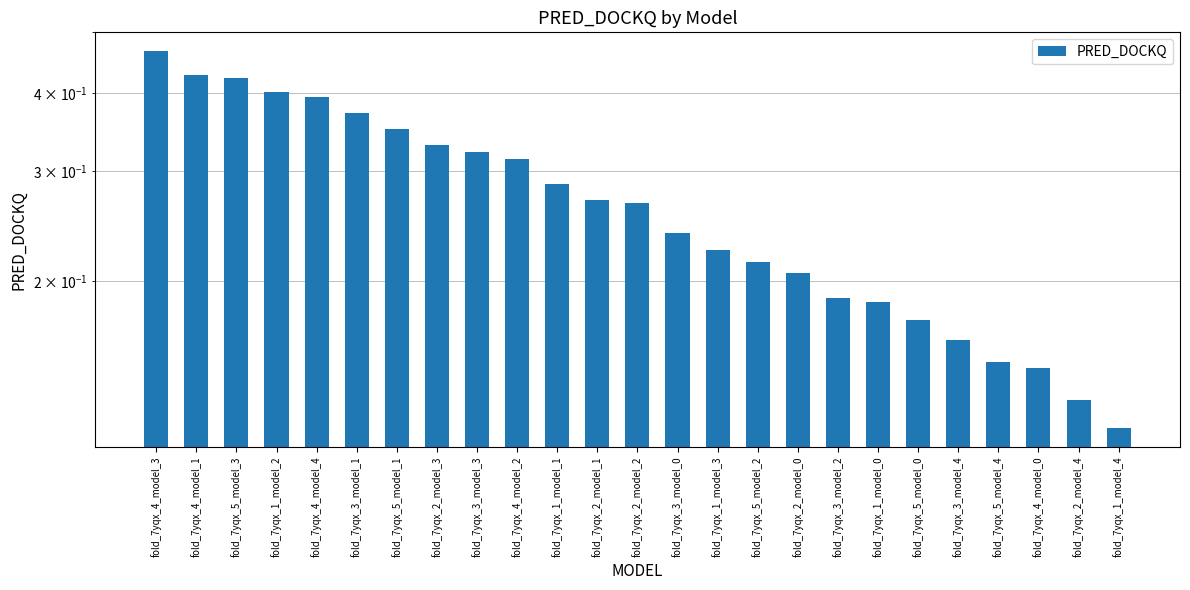

At which category does the chart reach its minimum across all series?

fold_7yqx_1_model_4